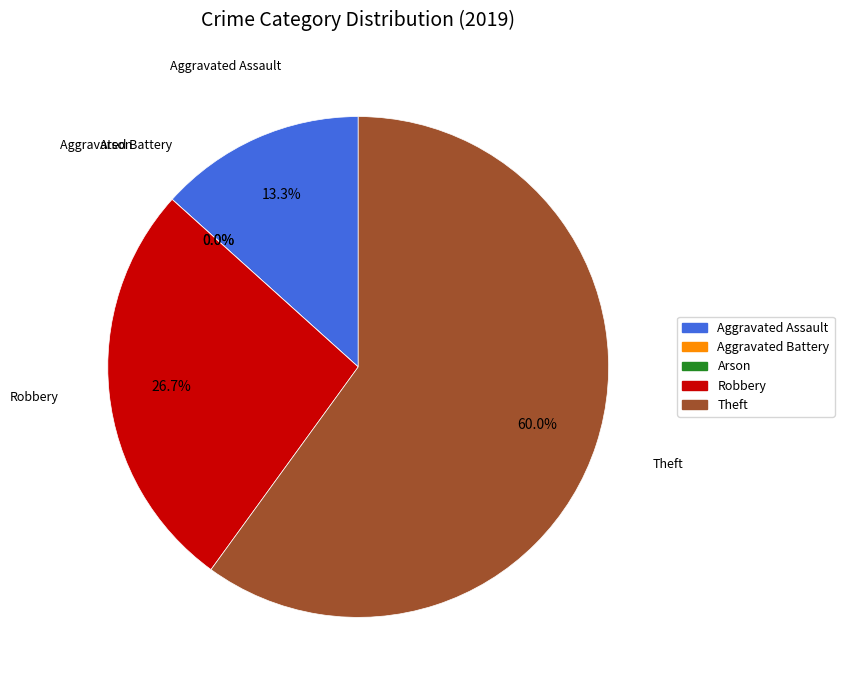

To the nearest percent, what is the difference between the Aggravated Assault and Aggravated Battery slice percentages?

13%